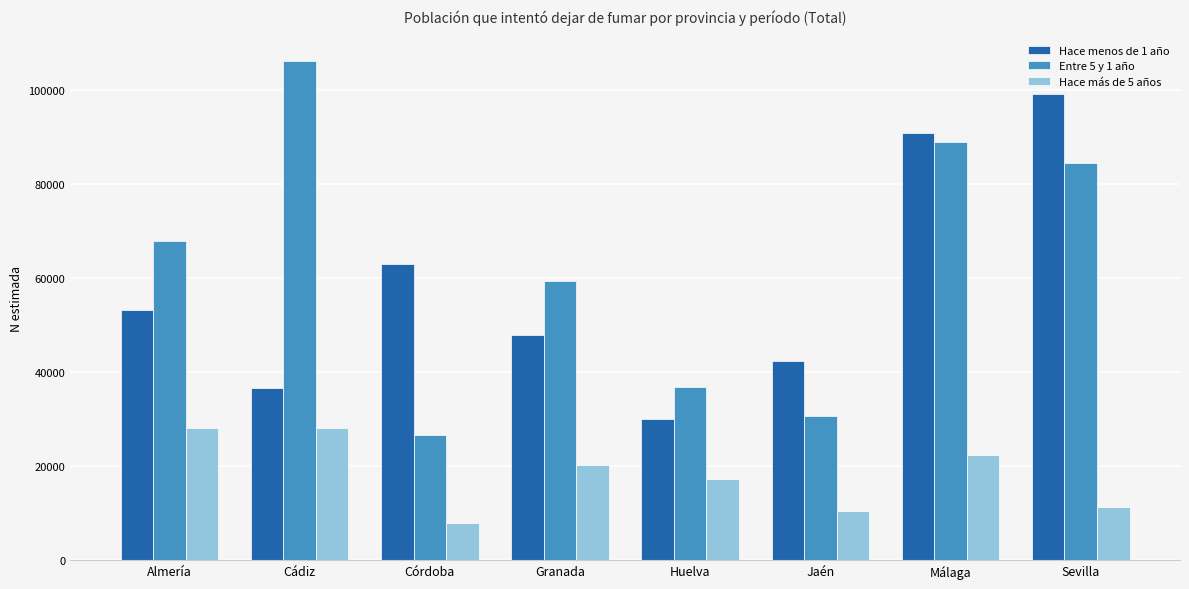

Are the bars grouped side by side (vs. stacked)?

Yes